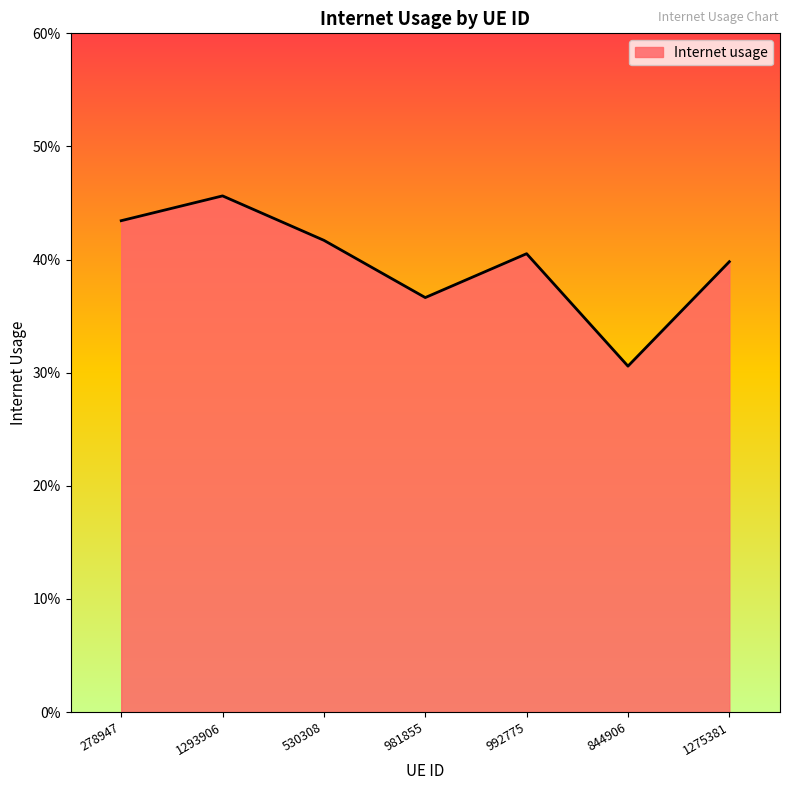

Reading left to right, what are all the values shown in this chart?

278947=0.4	1293906=0.5	530308=0.4	981855=0.4	992775=0.4	844906=0.3	1275381=0.4